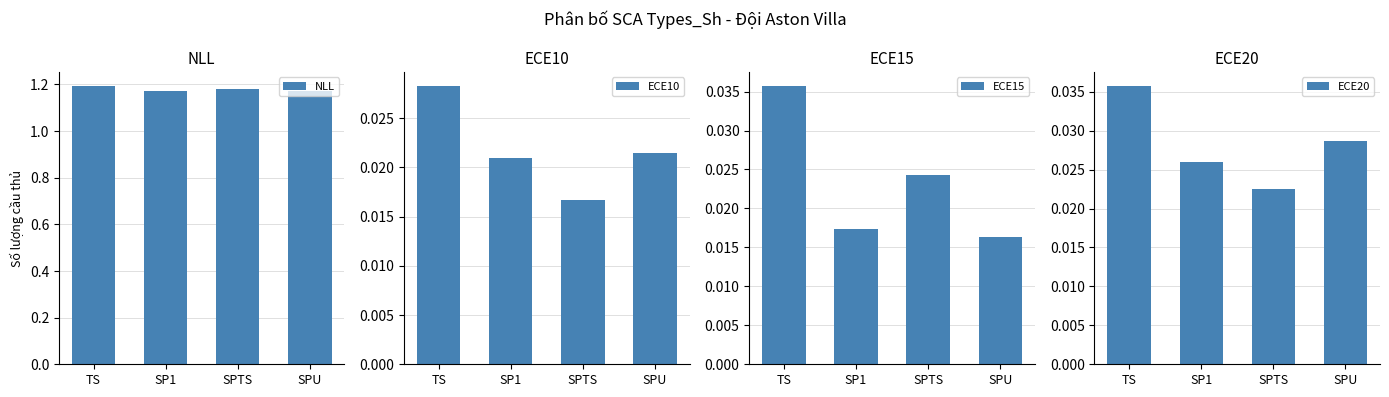

The value of ECE15 at SPU is 0.0. True or false?

False